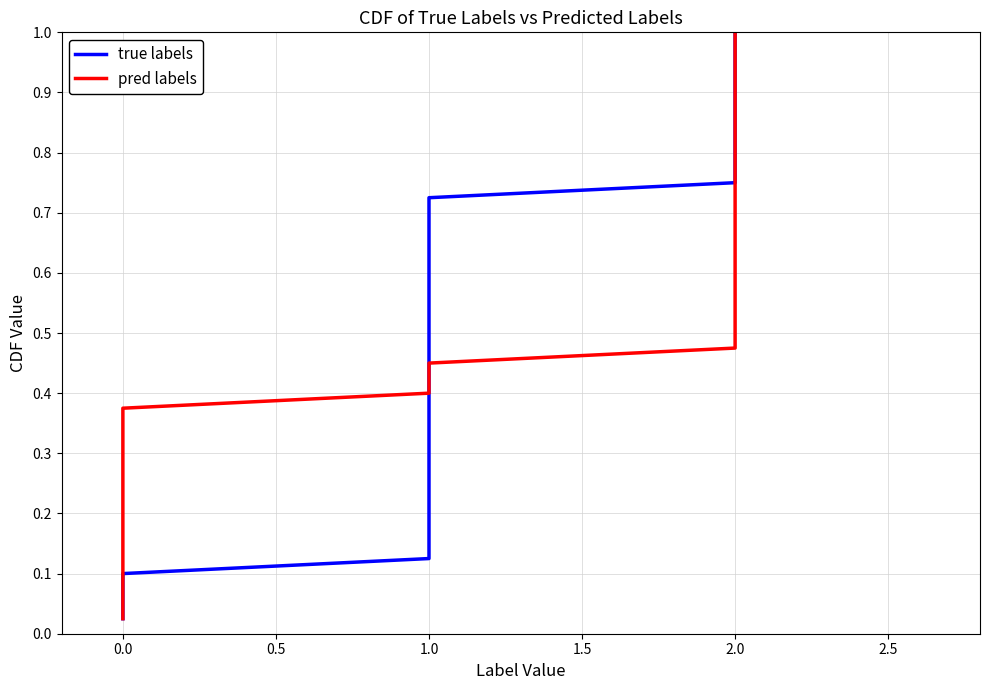

At which category is the sum across all series the highest?

2.0